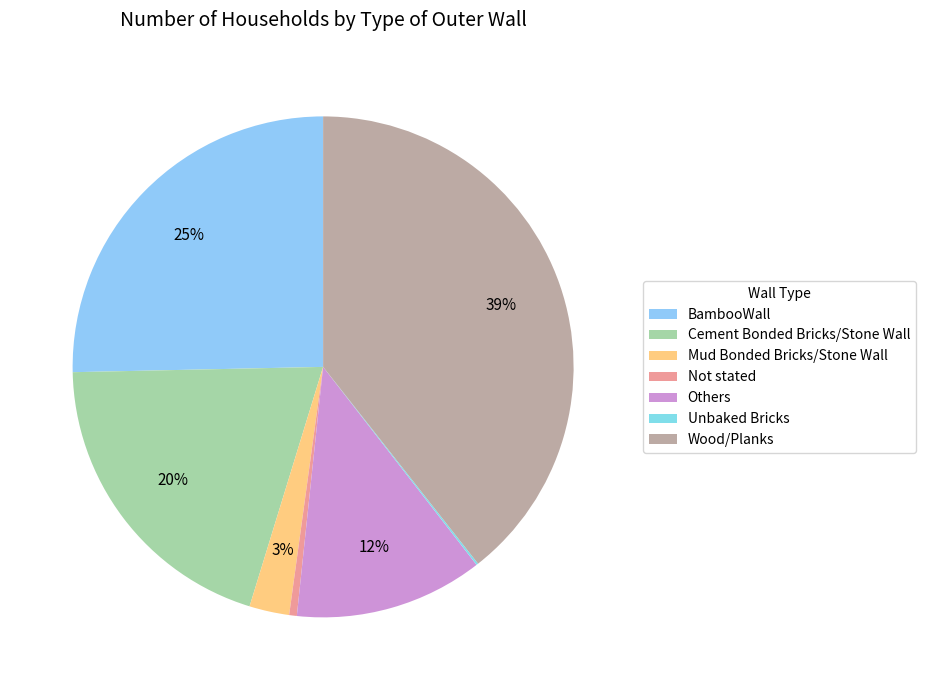

Is it true that Others is 12% of the pie?

True